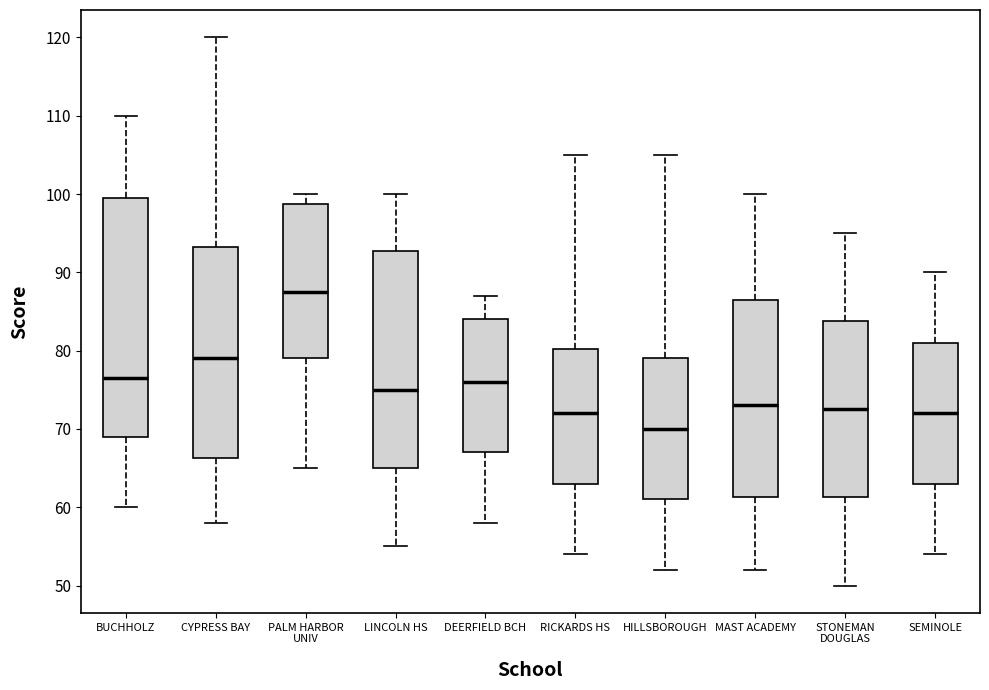

Where is the lower edge of the box for STONEMAN DOUGLAS on the y-axis? The values are not printed on the chart, so give them approximately, as read against the axis.

61